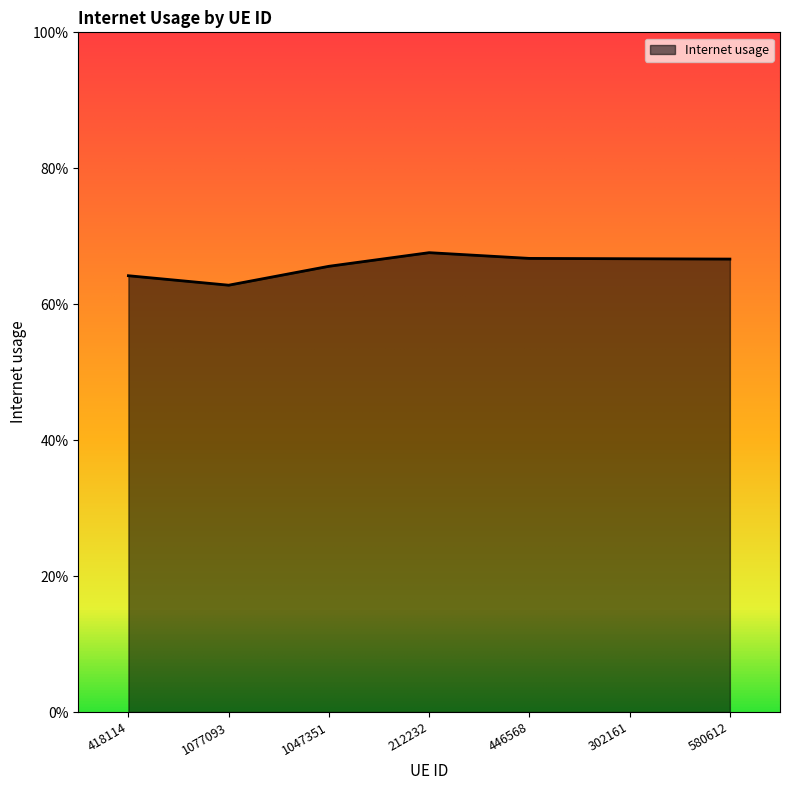

At which category does the chart reach its peak across all series?

212232